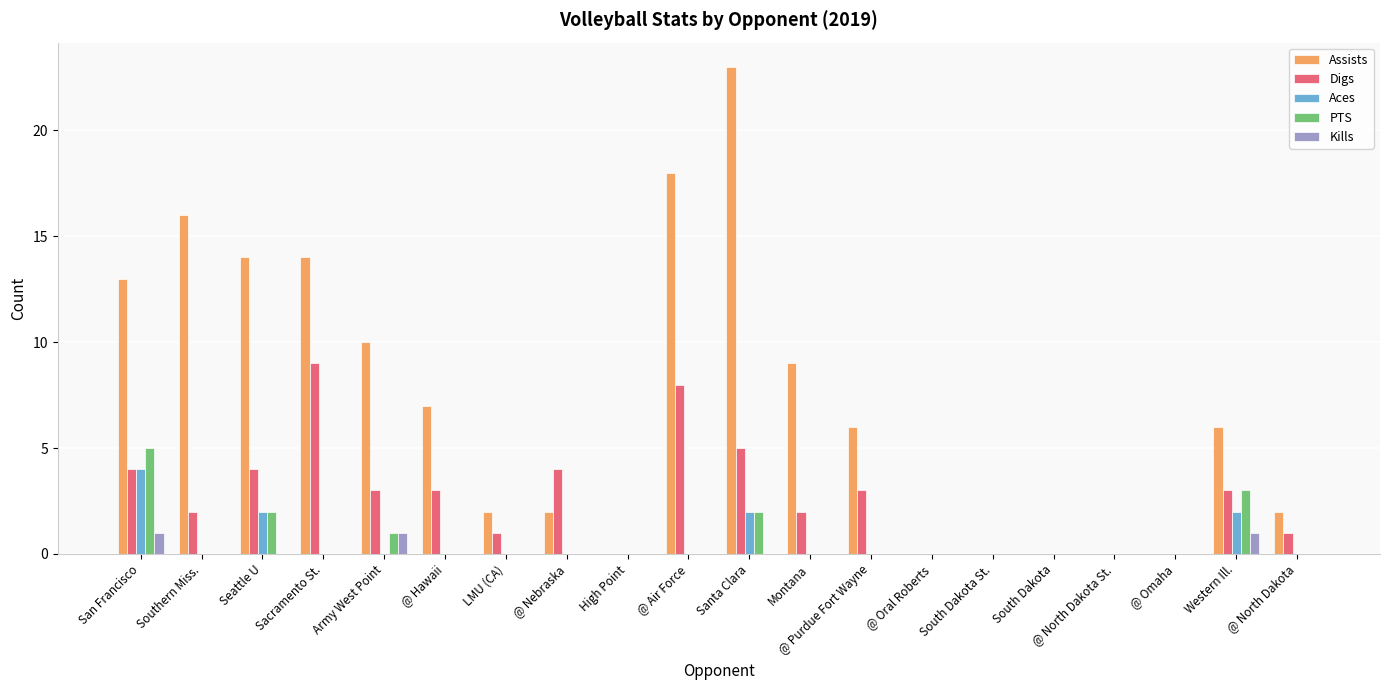

What is the sum of all PTS values?

13